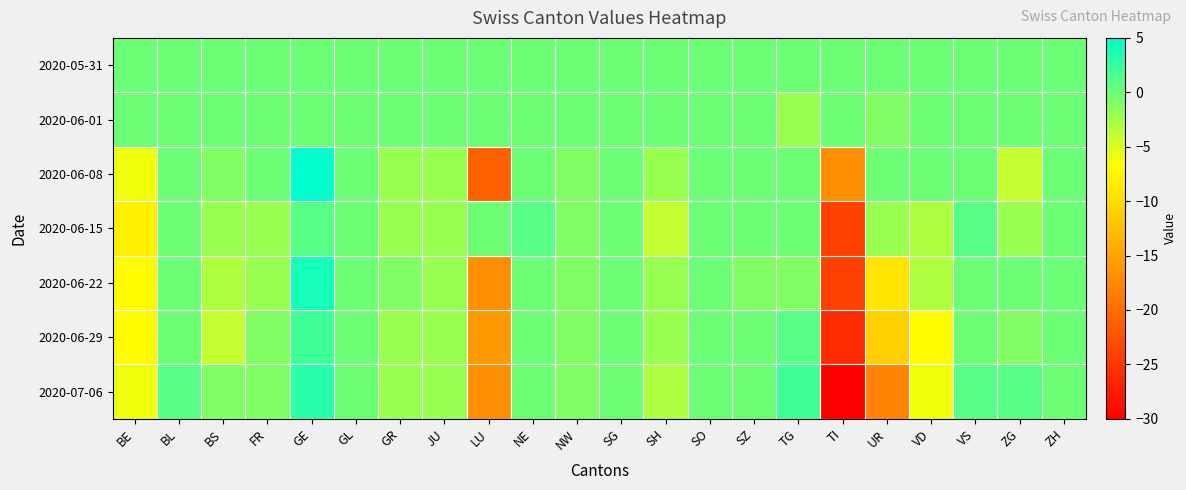

List the series in order of their peak value, lowest first.

2020-05-31, 2020-06-01, 2020-06-15, 2020-06-29, 2020-07-06, 2020-06-22, 2020-06-08